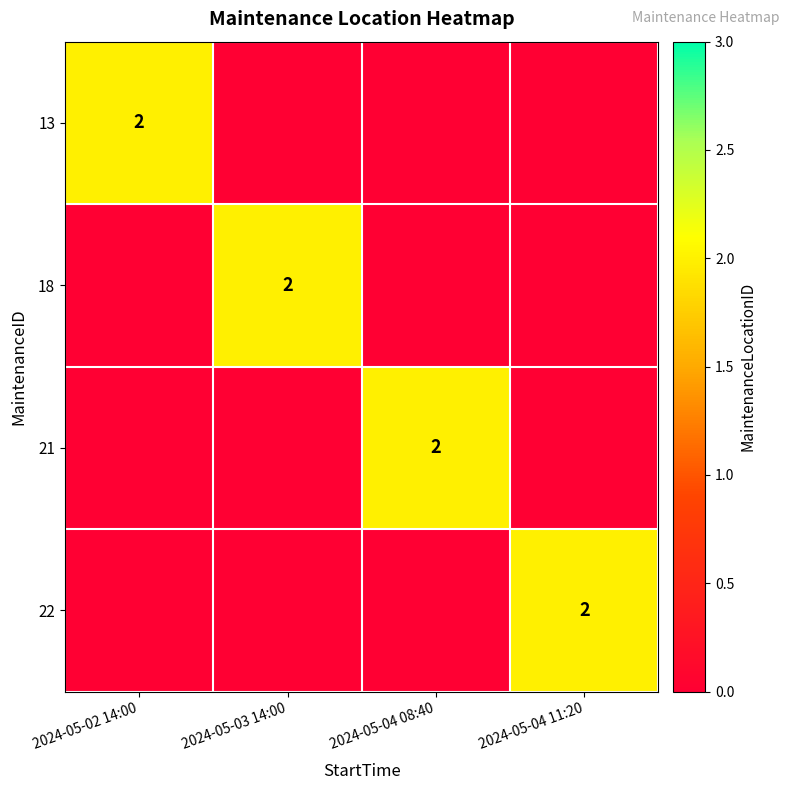

How many categories are shown in the chart?

4